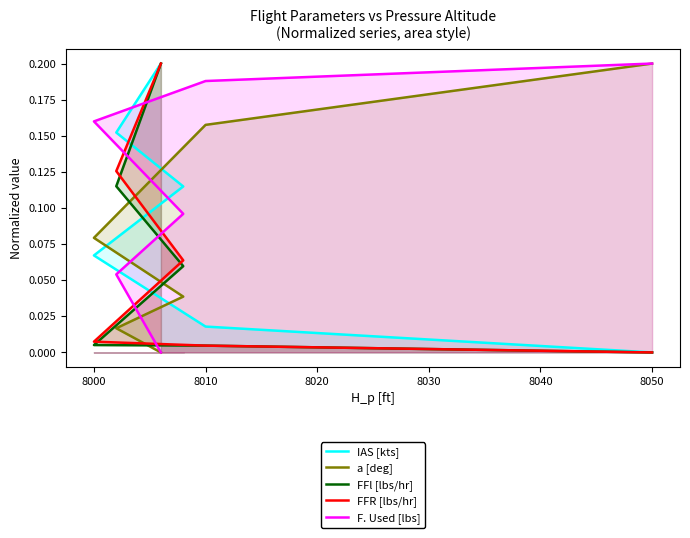

Which series ends up on top after the final intersection of FFl [lbs/hr] and a [deg]?

a [deg]